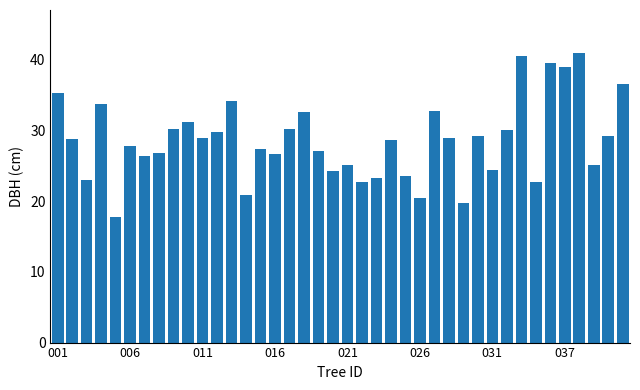

What is the value of the 34th bar from the left?

22.7